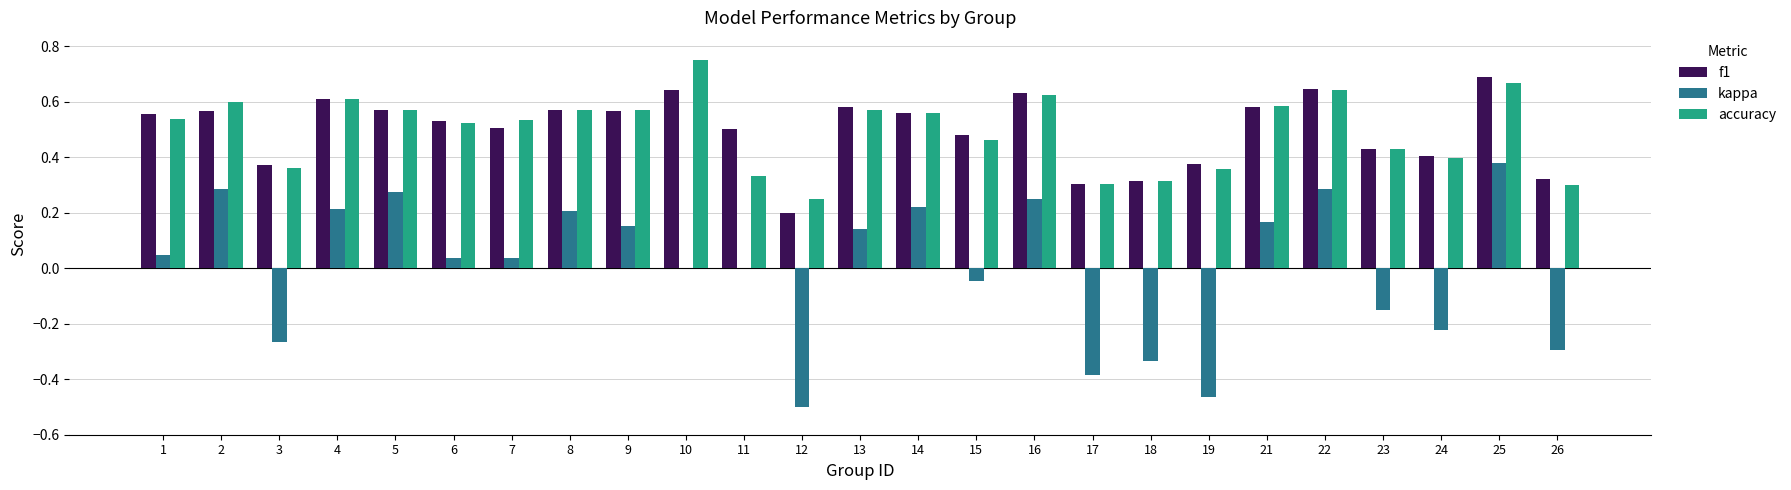

What is the sum of all accuracy values?

12.4